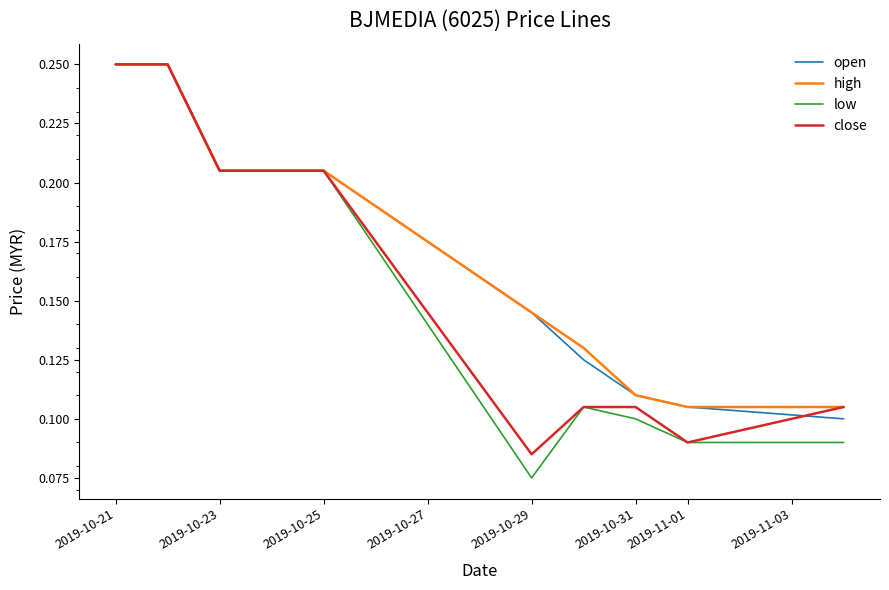

Does the chart display data point markers on the line(s)?

No